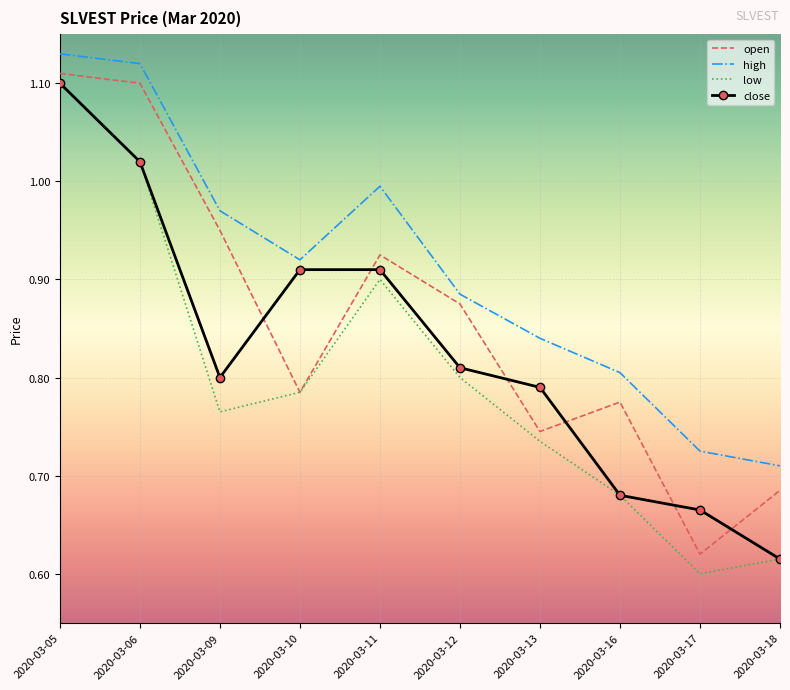

Rank the series by their average value, from highest to lowest.

high, open, close, low